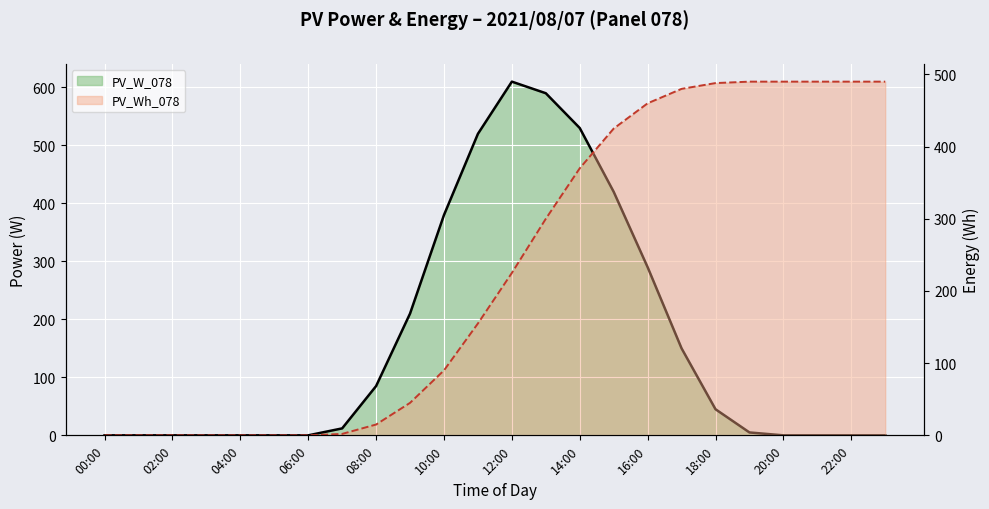

How many values in the PV_W_078 series are below 12?

12